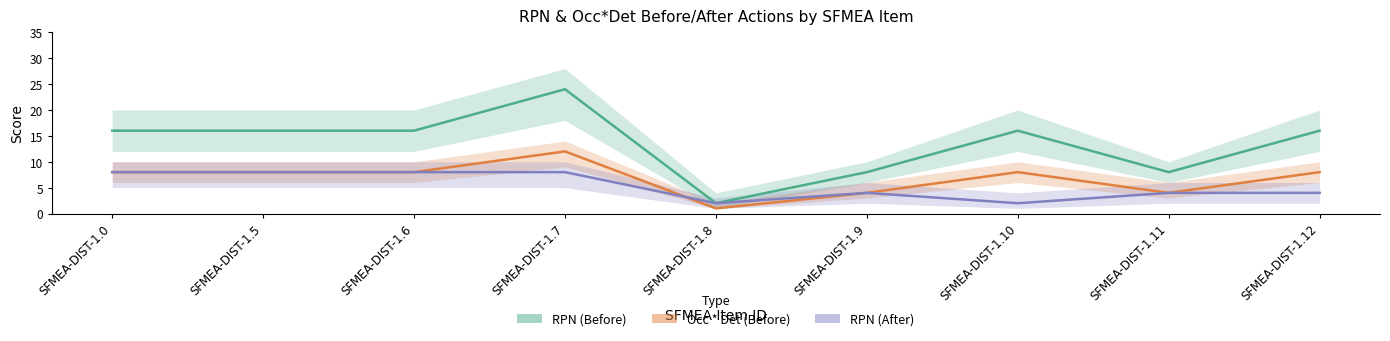

List the series in order of their overall mean, lowest first.

RPN (After), Occ * Det (Before), RPN (Before)